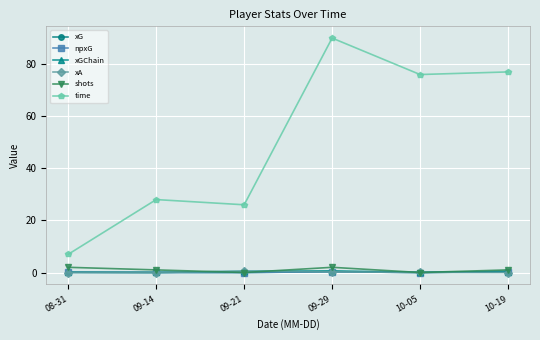

Does the chart have visible grid lines?

Yes